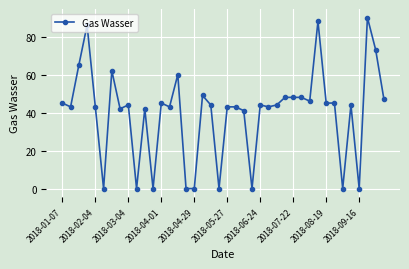

What is the greatest value displayed?

90